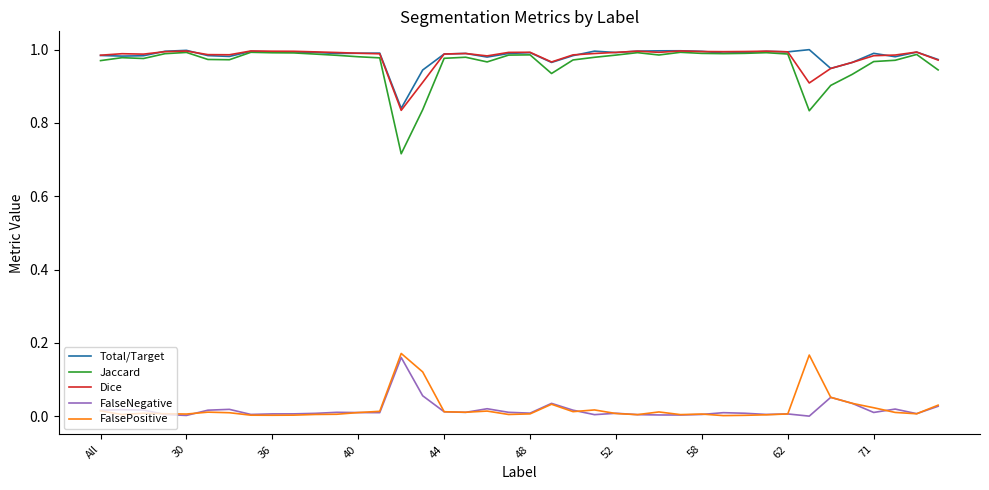

True or false: FalsePositive and Total/Target intersect in this chart.

False